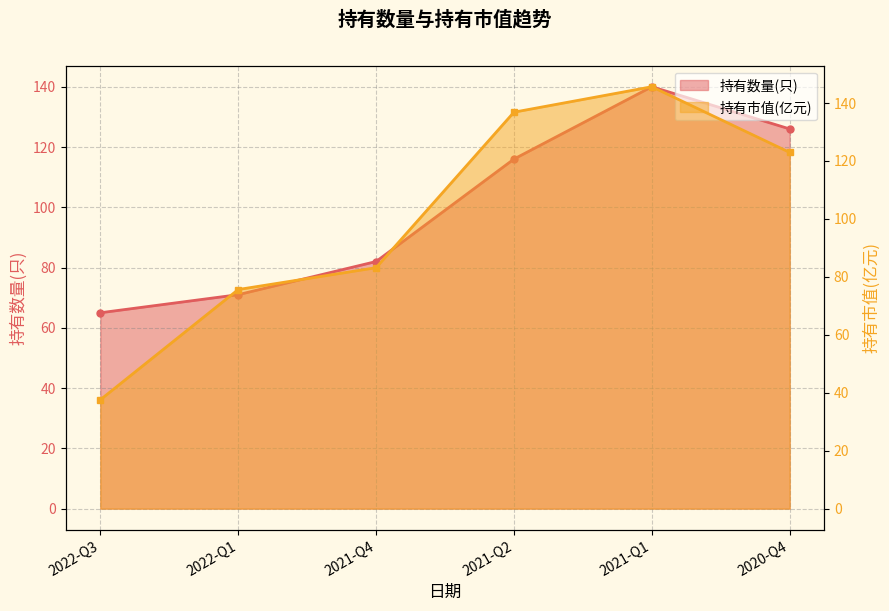

Is it true that 持有数量(只) equals 123.9 at 2021-Q4?

False